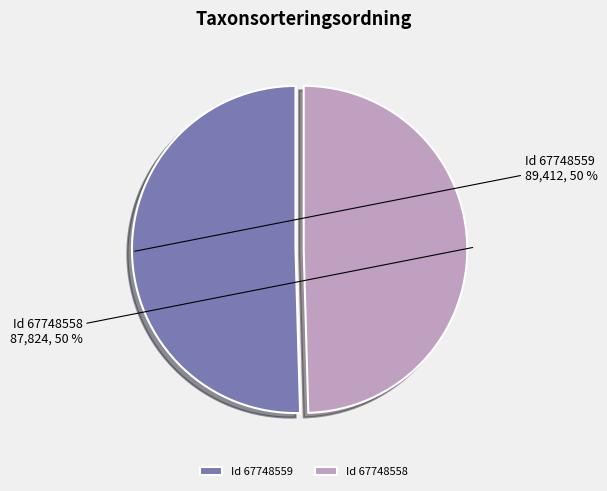

Is the sum of Id 67748559 and Id 67748558 greater than half?

Yes